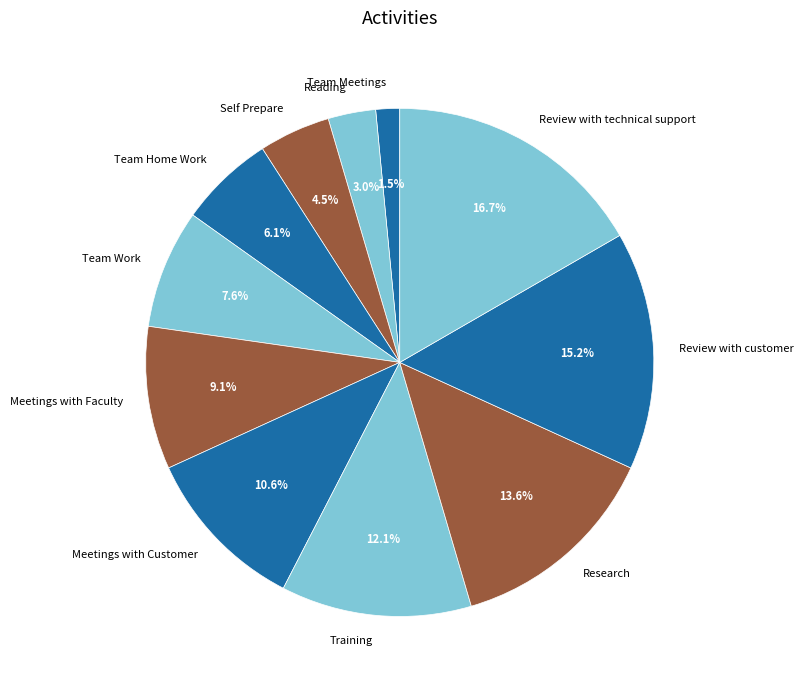

To the nearest percent, what percentage of the pie is Review with technical support?

17%